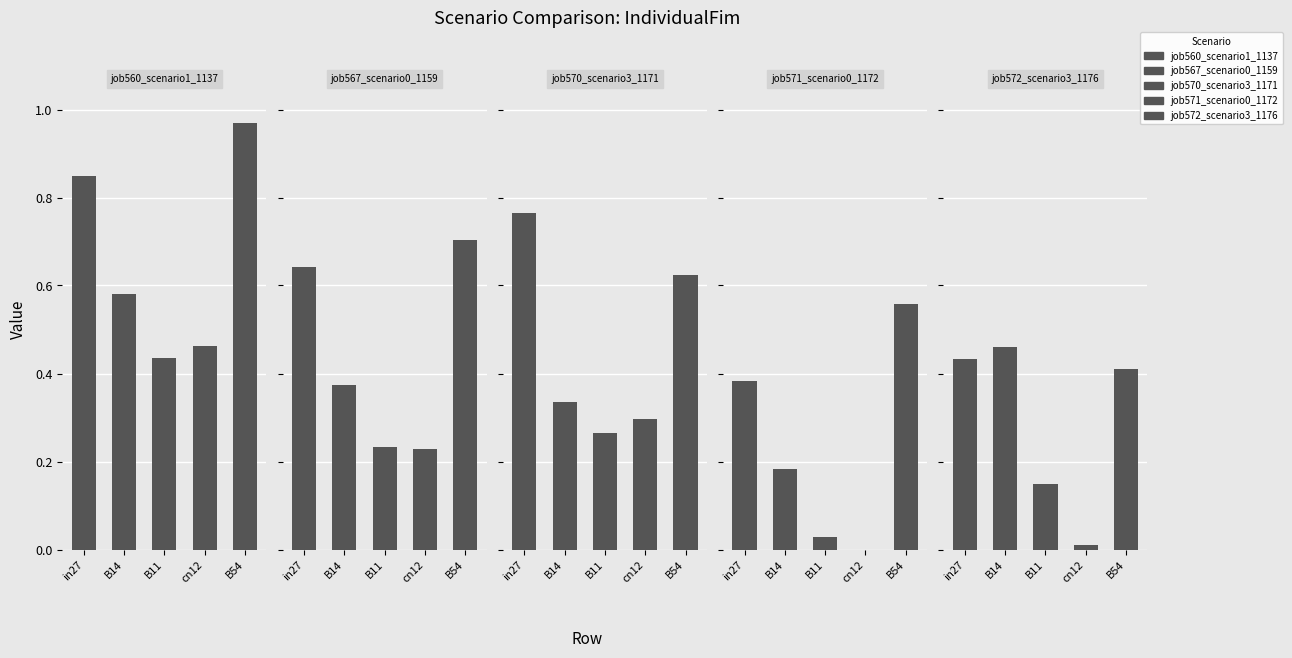

At how many categories does at least one series exceed 0?

5